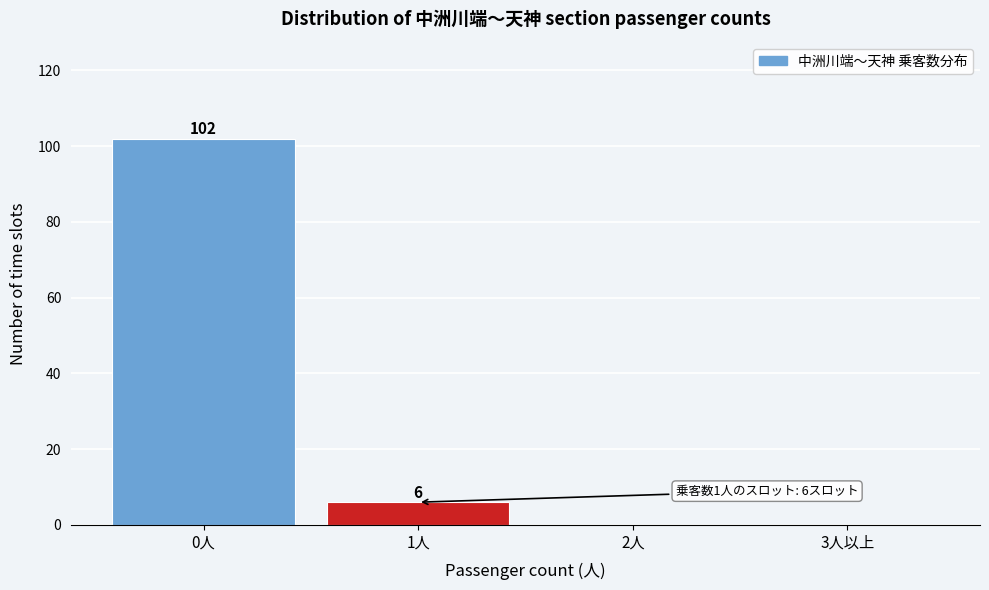

Reading left to right, what are all the values shown in this chart?

0人=102	1人=6	2人=0	3人以上=0